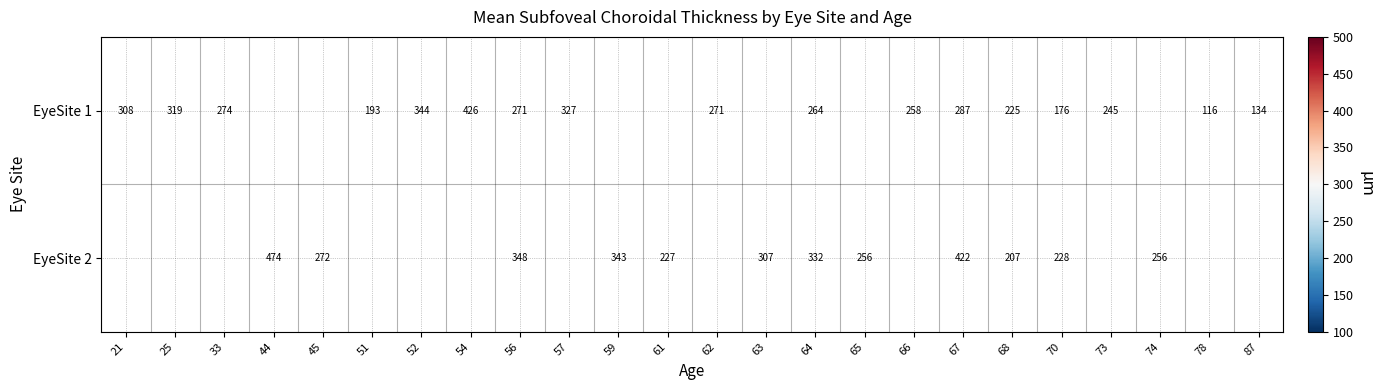

The EyeSite 2 series shows 409 at 45. True or false?

False